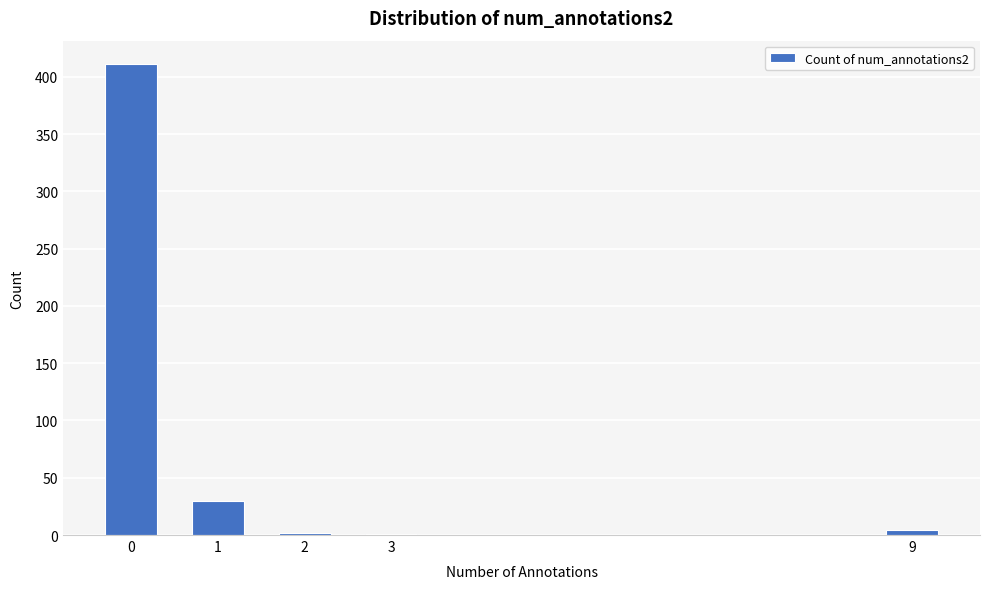

The value at 1 is 30. True or false?

True